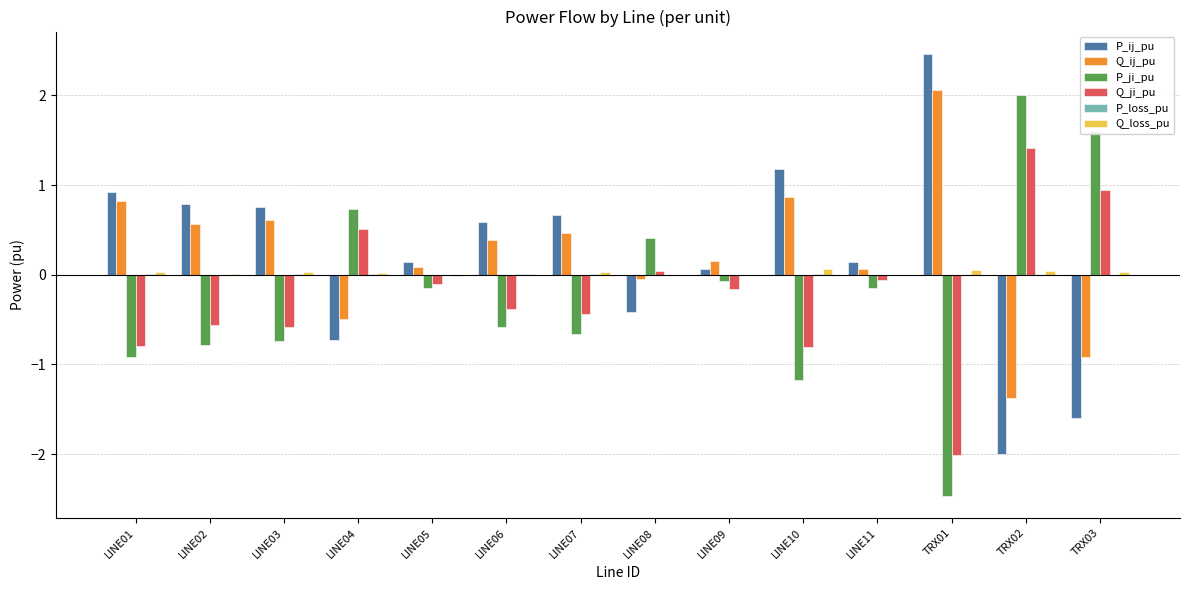

Are the bars grouped side by side (vs. stacked)?

Yes